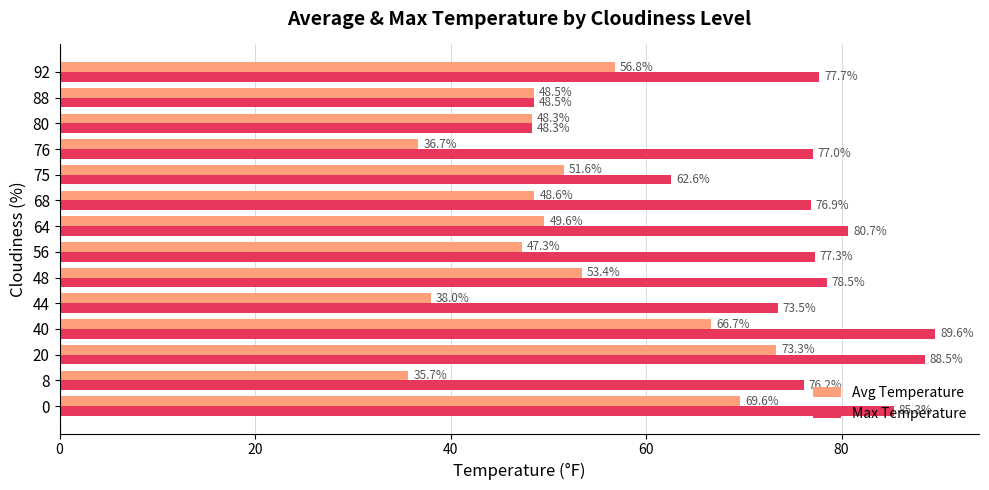

Which series changed the most between 0 and 92?

Avg Temperature